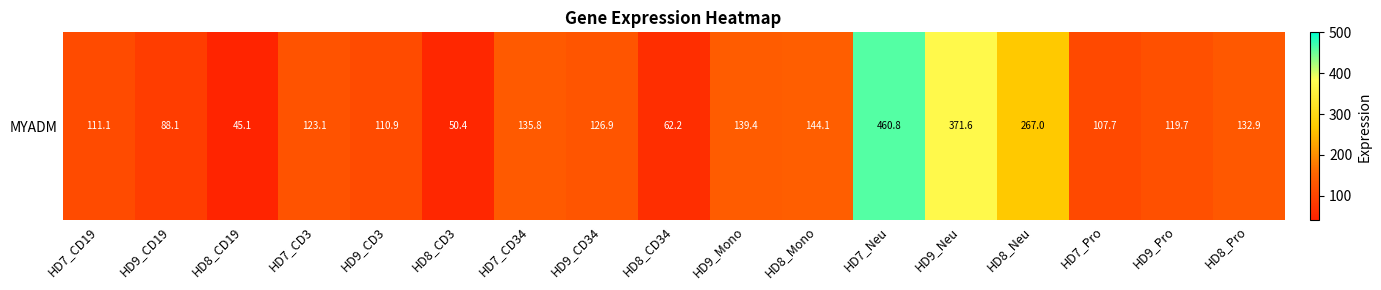

The value at HD7_Neu is 232.9. True or false?

False